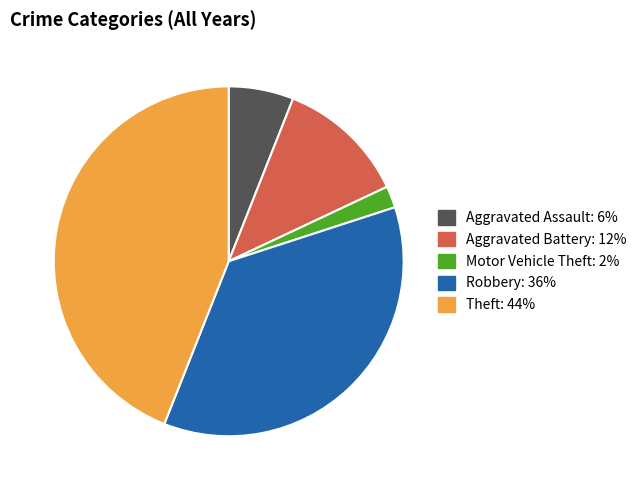

Does any single category account for the majority?

No